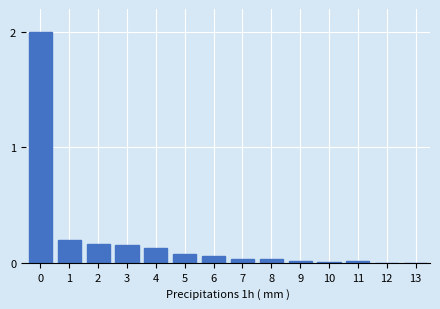

What is the sum of all values?

2.9